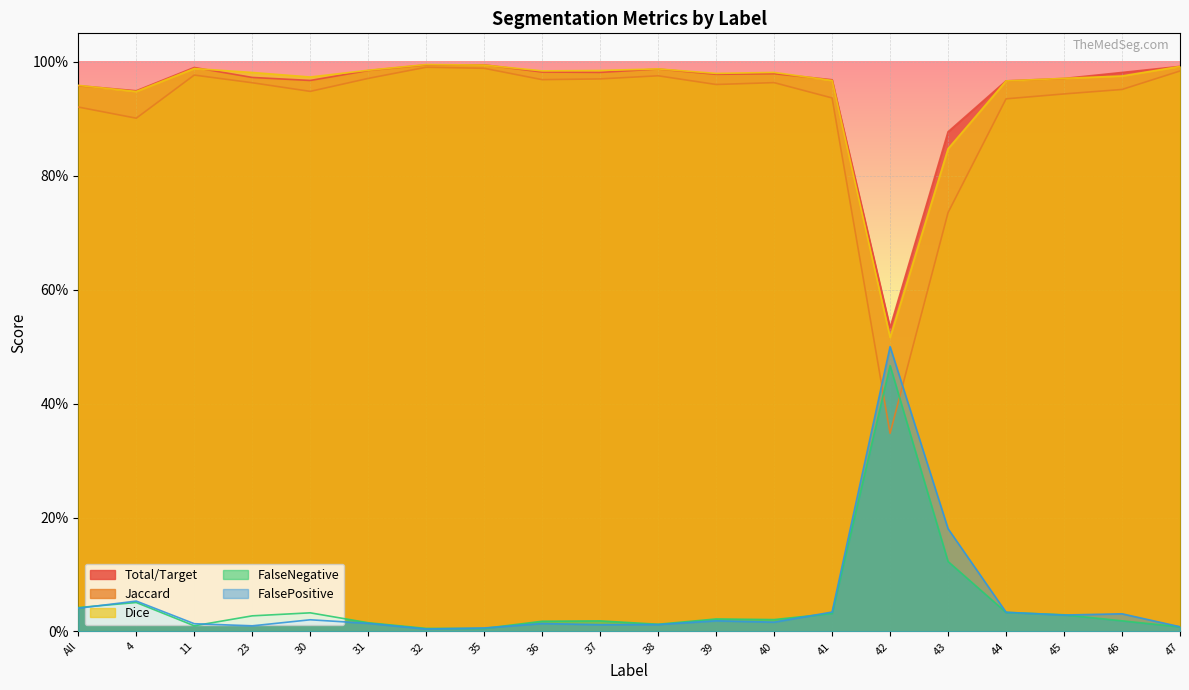

How many lines are shown in the chart?

5